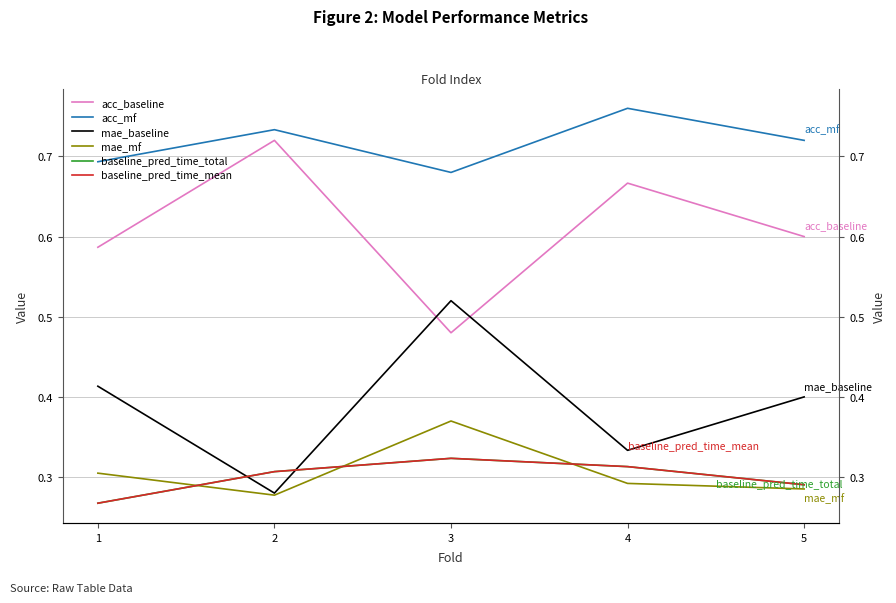

How many mae_baseline values are between 0 and 1?

5